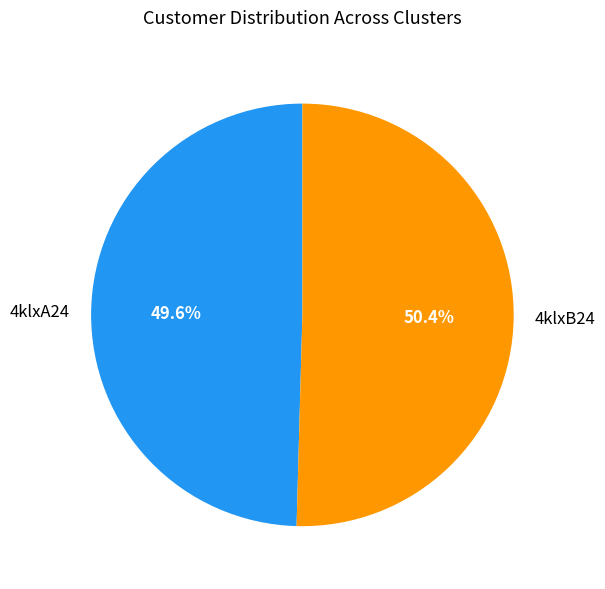

True or false: 4klxA24 accounts for 36% of the total.

False